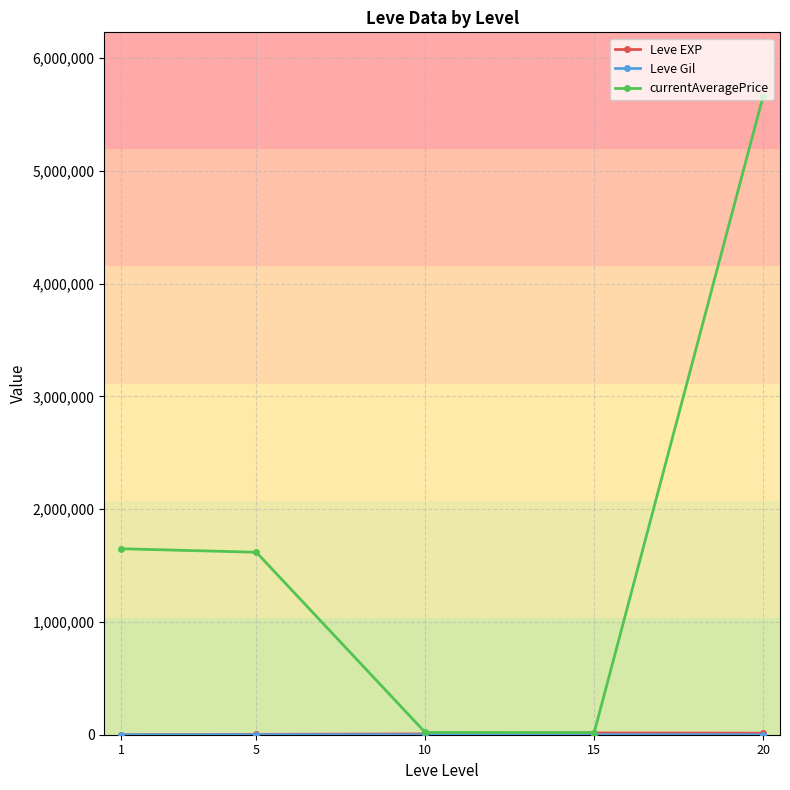

How many values in the currentAveragePrice series exceed 1617697?

3